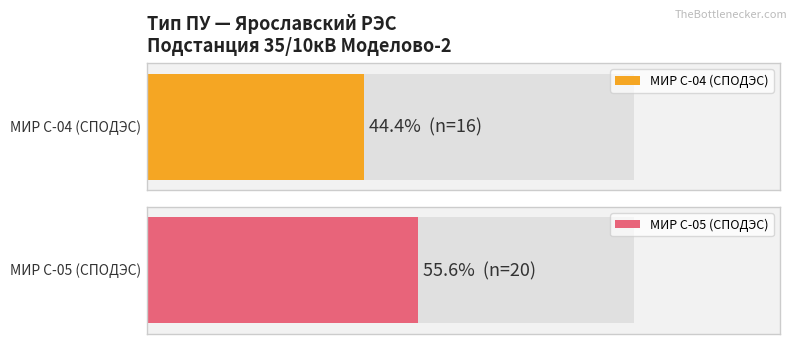

Is it true that МИР С-04 (СПОДЭС) equals 6061 at 16?

False